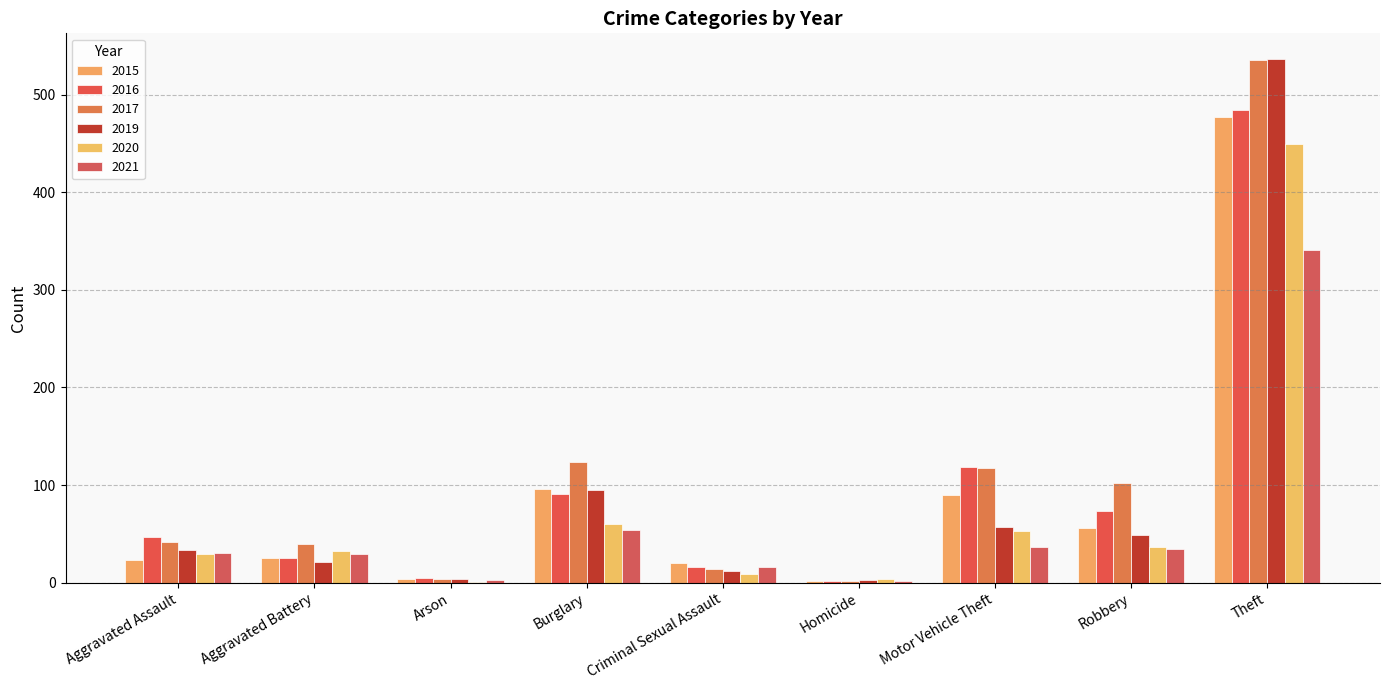

What is the label of the 5th bar from the left?

Criminal Sexual Assault